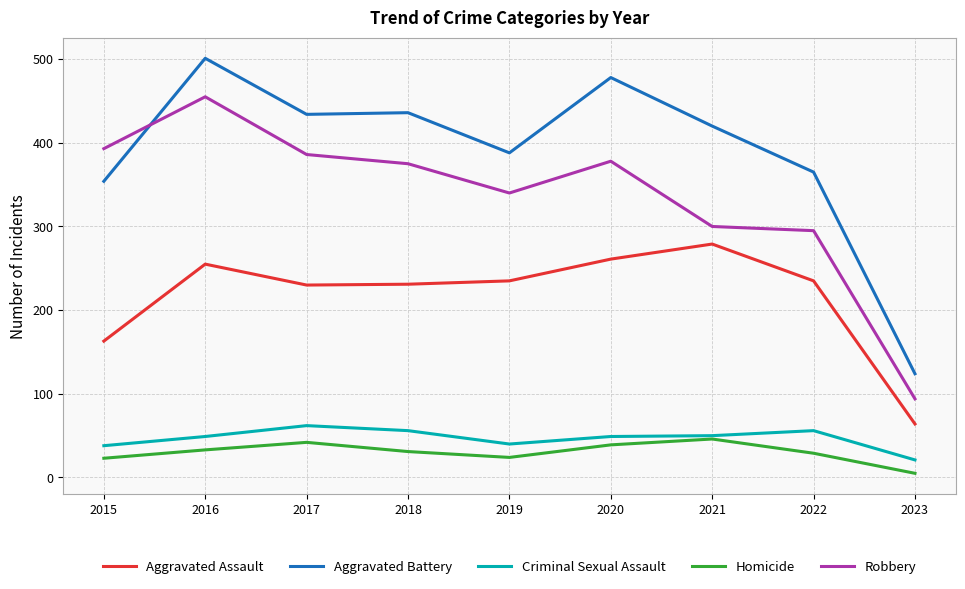

The value of Criminal Sexual Assault at 2021 is 79. True or false?

False